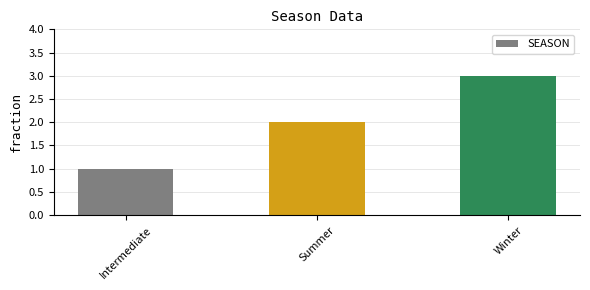

Which has a higher value, Summer or Intermediate?

Summer